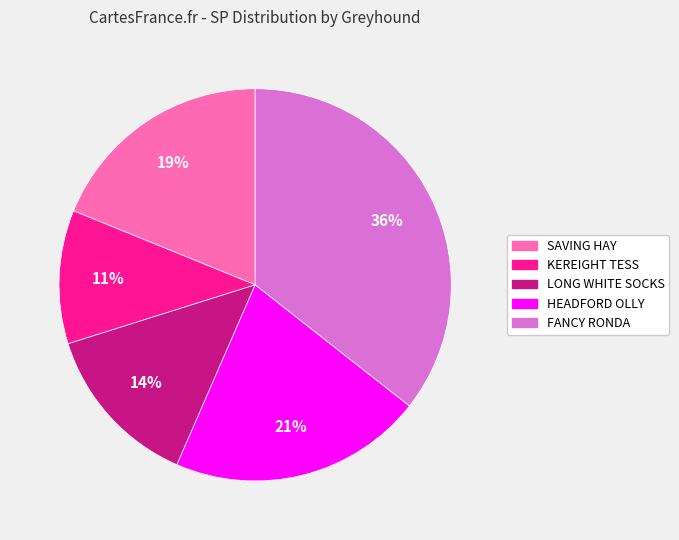

Count the number of slices in the pie.

5